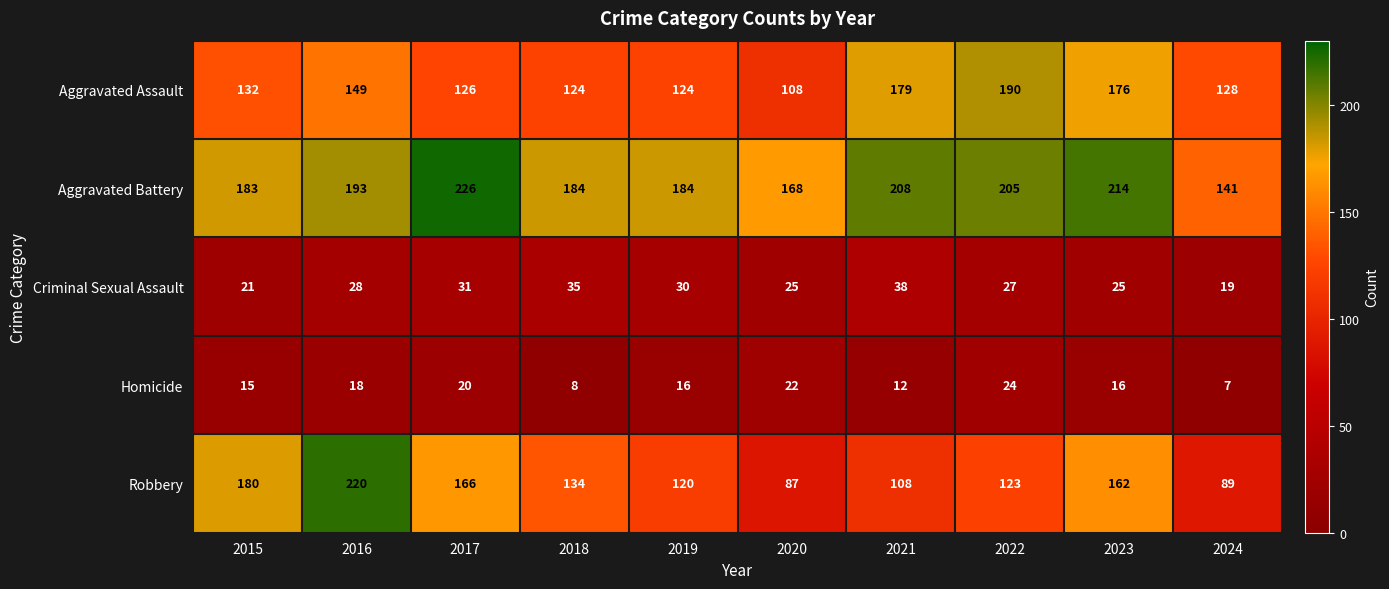

What is the spread (max minus min) of values at 2024?

134